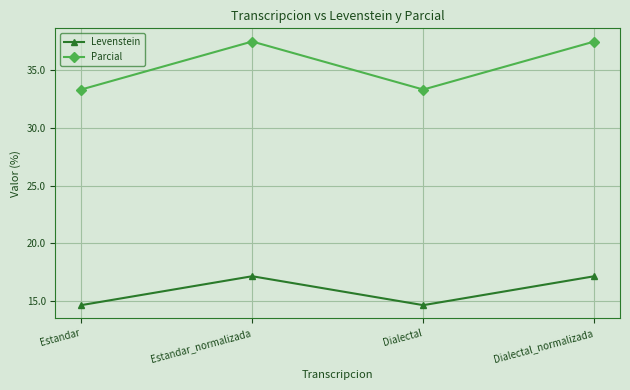

The Parcial series shows 33.3 at Dialectal. True or false?

True